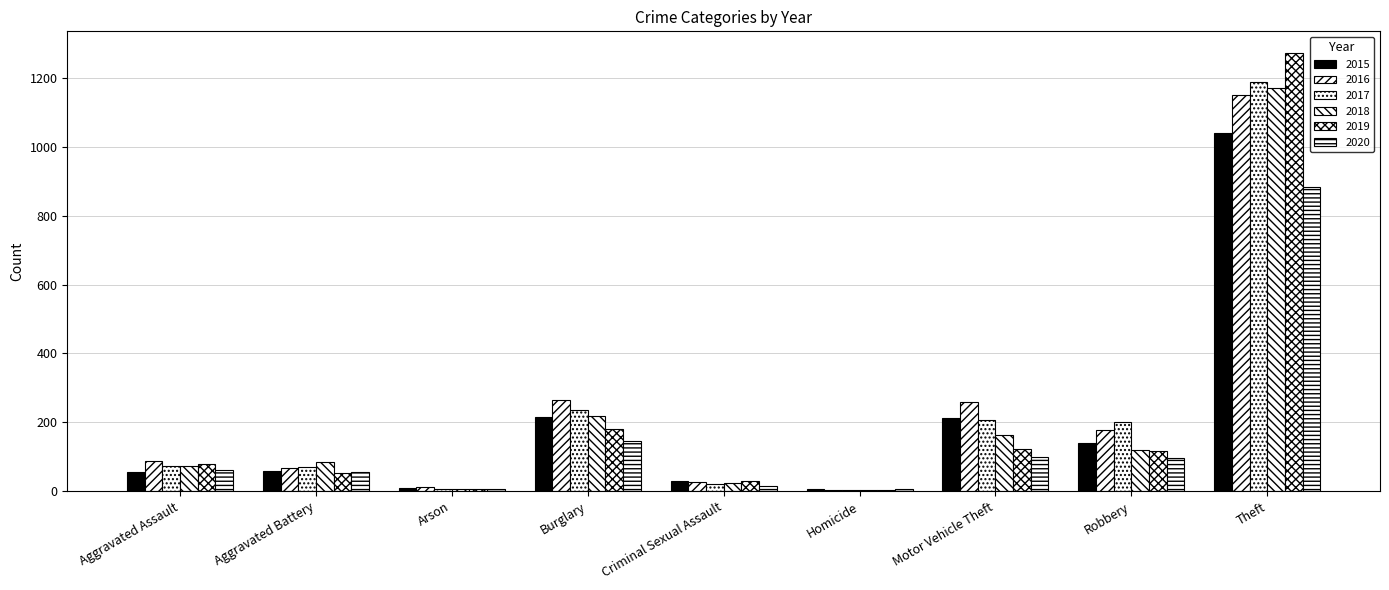

How many groups of bars are there?

9